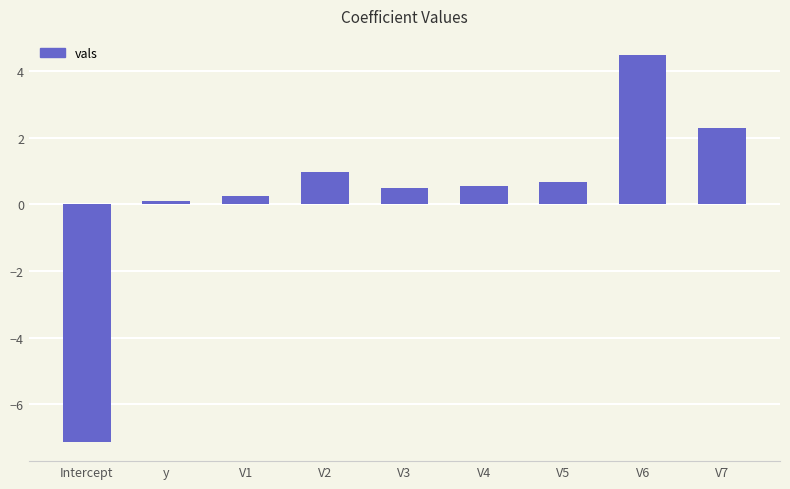

Count the number of values greater than 0.

8